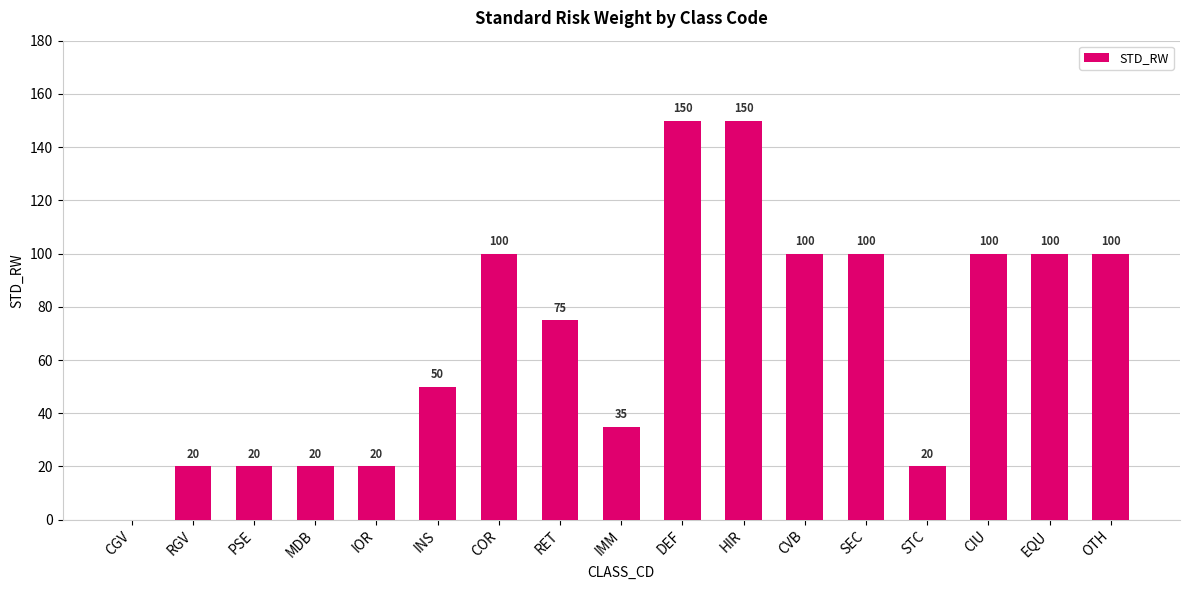

What is the maximum value shown in the chart?

150